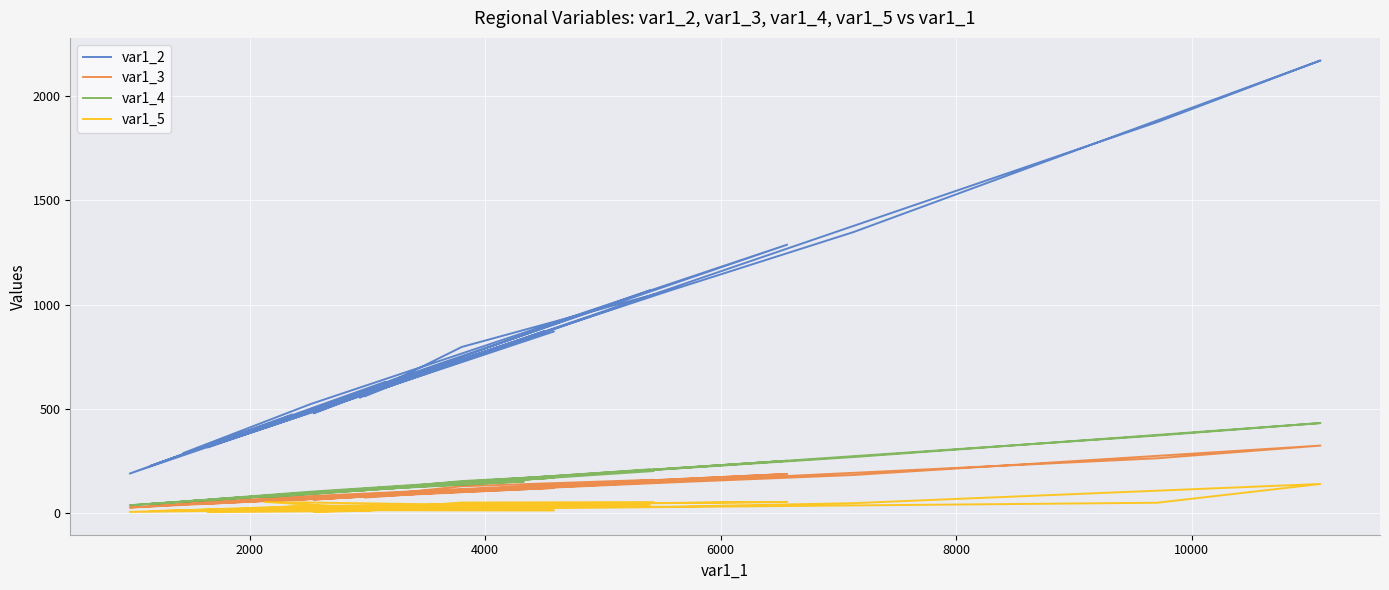

Reading left to right, transcribe all the data shown in this chart.

var1_2: 1068	317	405	667	553	829	595	554	797	1048	617	408	872	693	288	523	1287	692	482	630	225	388	464	487	190	473	455	871	346	315	581	522	479	596	1874	2170	1347	1066	702	561
var1_3: 156	47	59	101	77	118	85	78	129	160	88	57	131	100	47	82	188	104	69	93	34	60	66	70	27	72	63	121	51	45	82	72	65	84	263	324	183	147	99	75
var1_4: 210	62	81	131	109	152	118	108	154	202	120	77	169	134	56	103	251	135	95	124	44	75	90	97	38	93	90	170	68	62	114	104	95	118	372	432	269	212	139	112
var1_5: 39	15	12	28	22	38	27	16	51	53	16	54	35	39	14	35	54	37	22	30	10	19	33	16	6	27	15	14	15	5	11	9	7	17	50	140	48	31	28	12